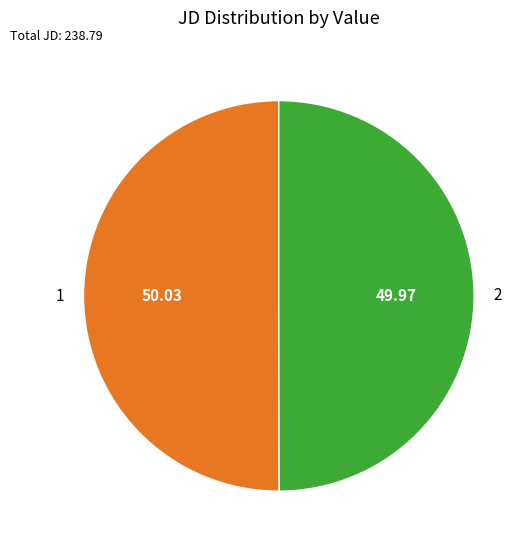

Combined, do 1 and 2 account for over 50%?

Yes